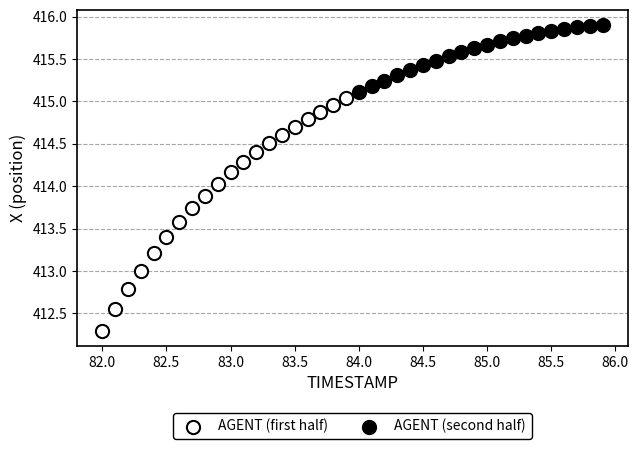

Which series contains the lowest Y value?

AGENT (first half)